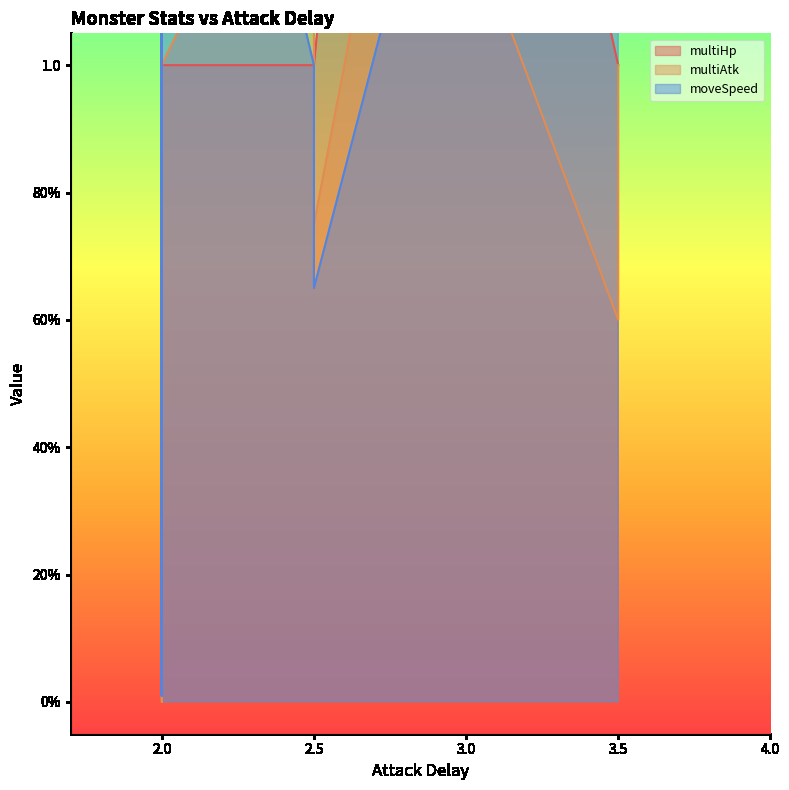

How many lines are shown in the chart?

3